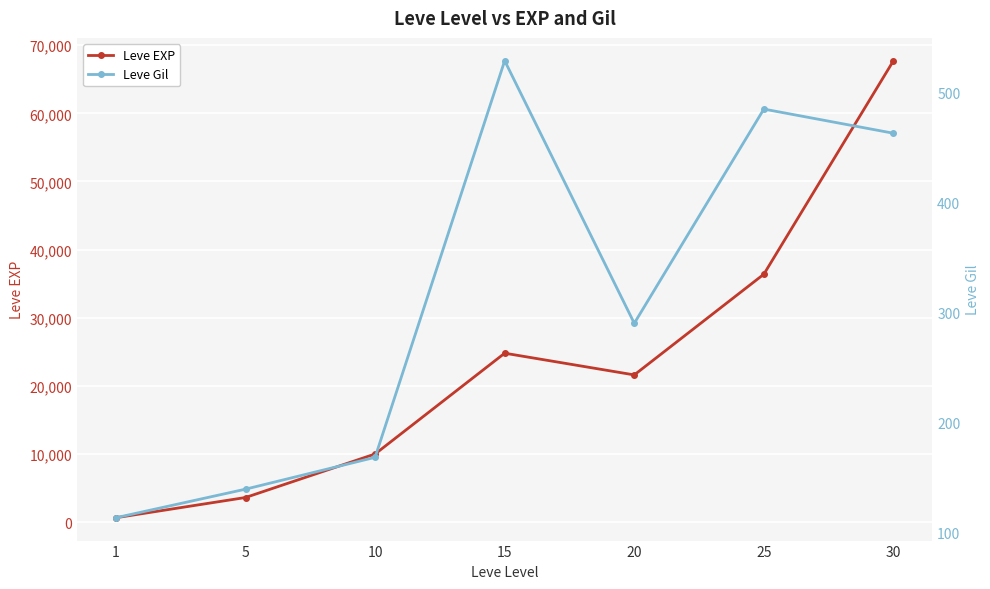

What is the lowest value of the Leve Gil series?

113